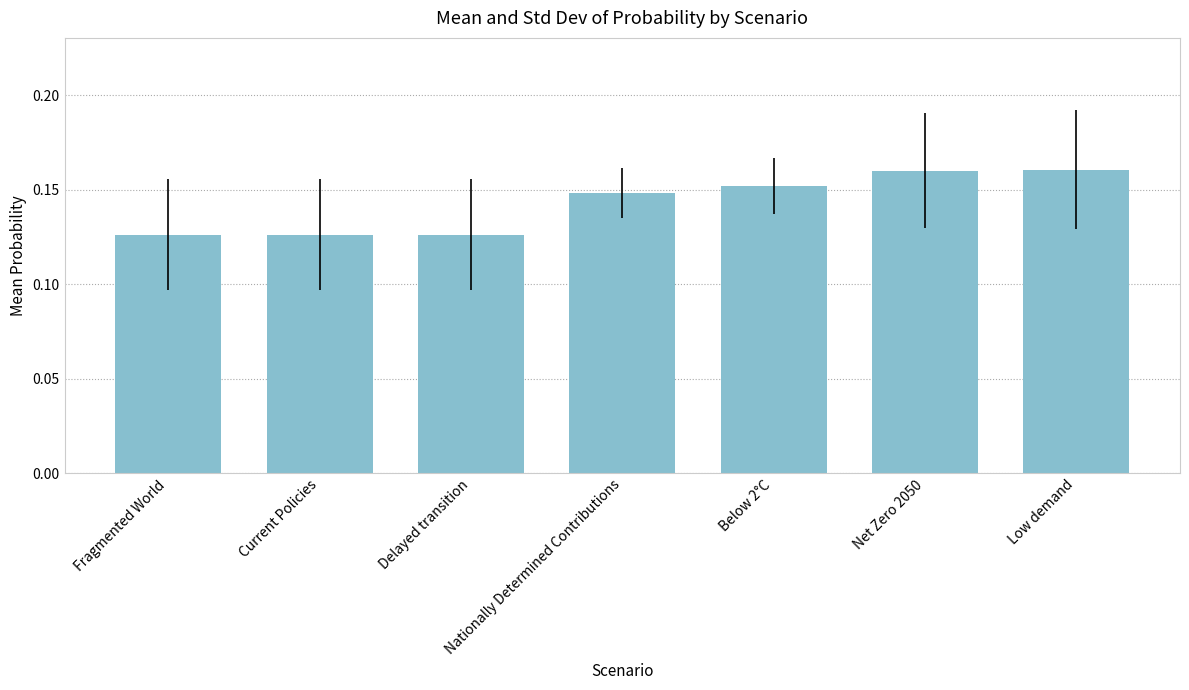

The value at Net Zero 2050 is 0.1. True or false?

False